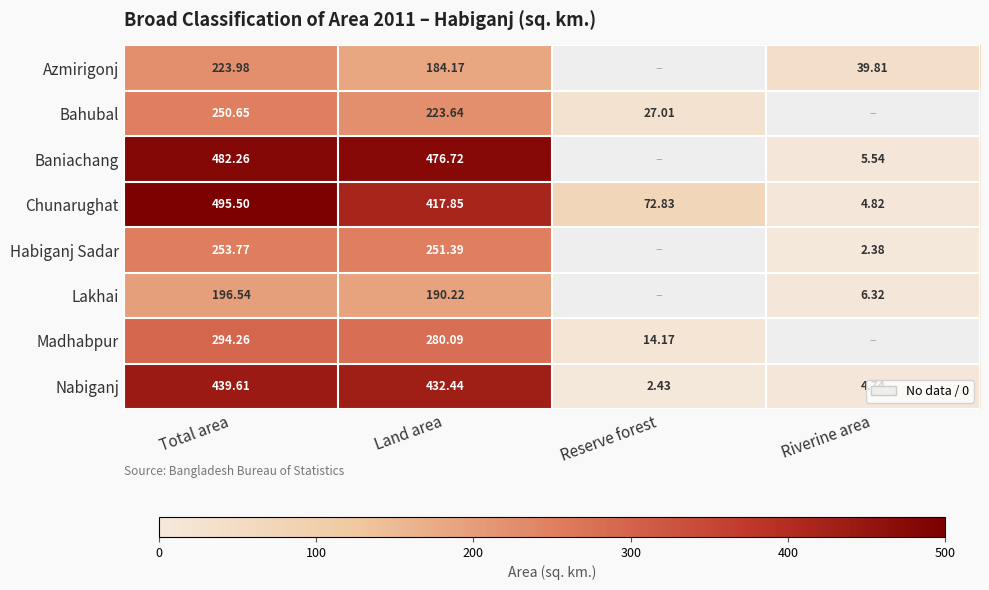

Between Total area and Riverine area, which is larger?

Total area